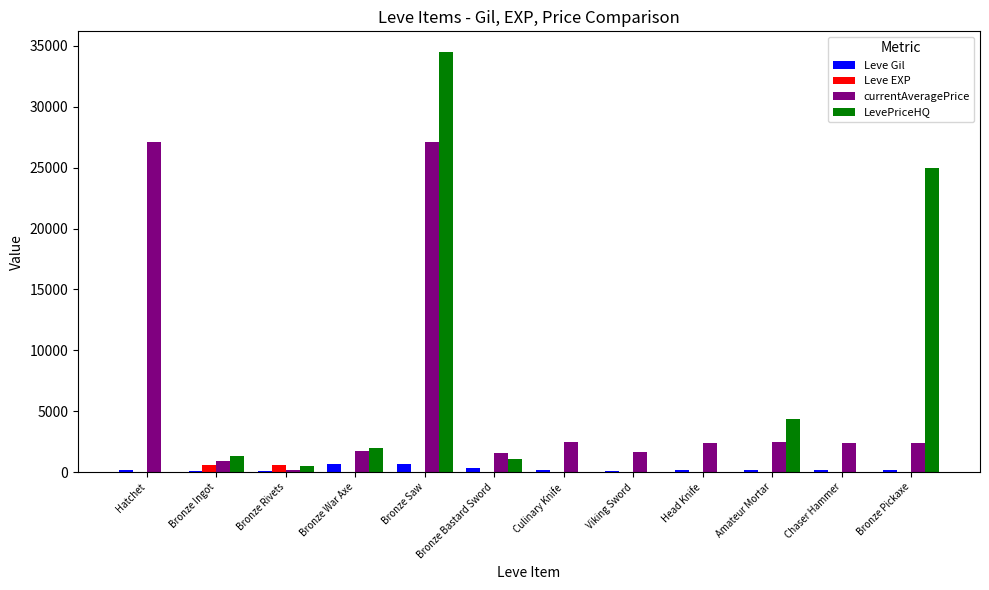

Between Bronze Ingot and Bronze Saw, which series saw the biggest shift?

LevePriceHQ